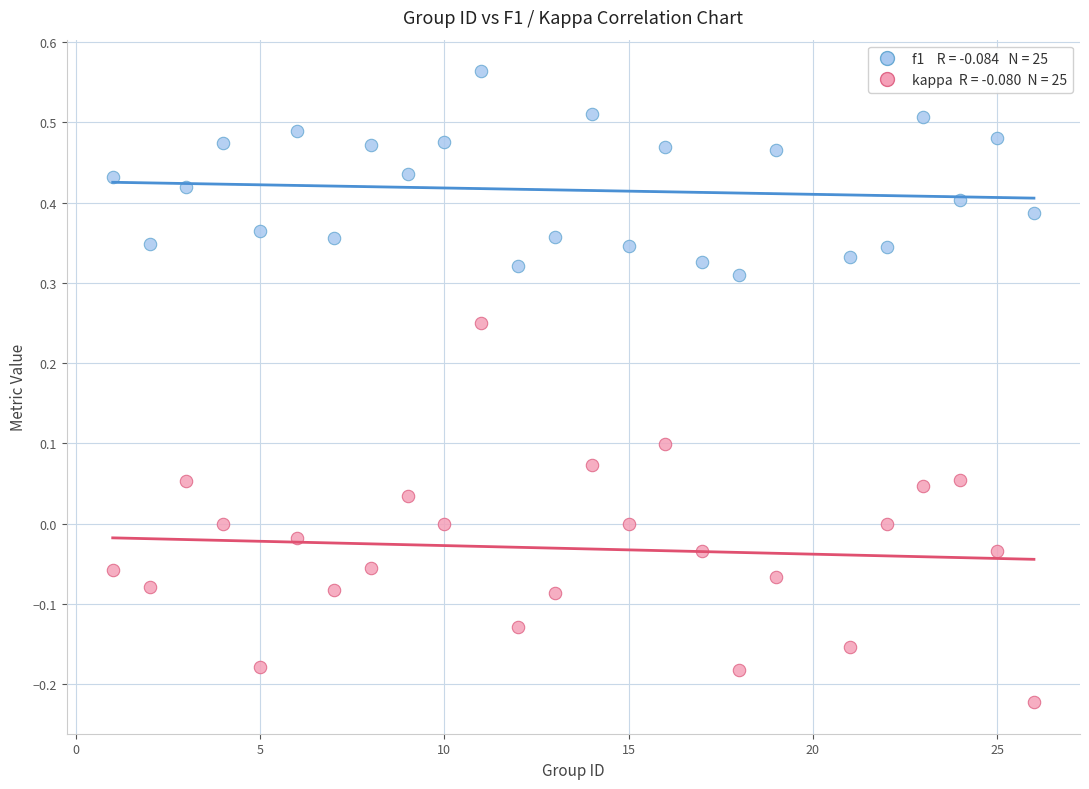

Across all data points, what is the range of X values (max minus min)?

25.0